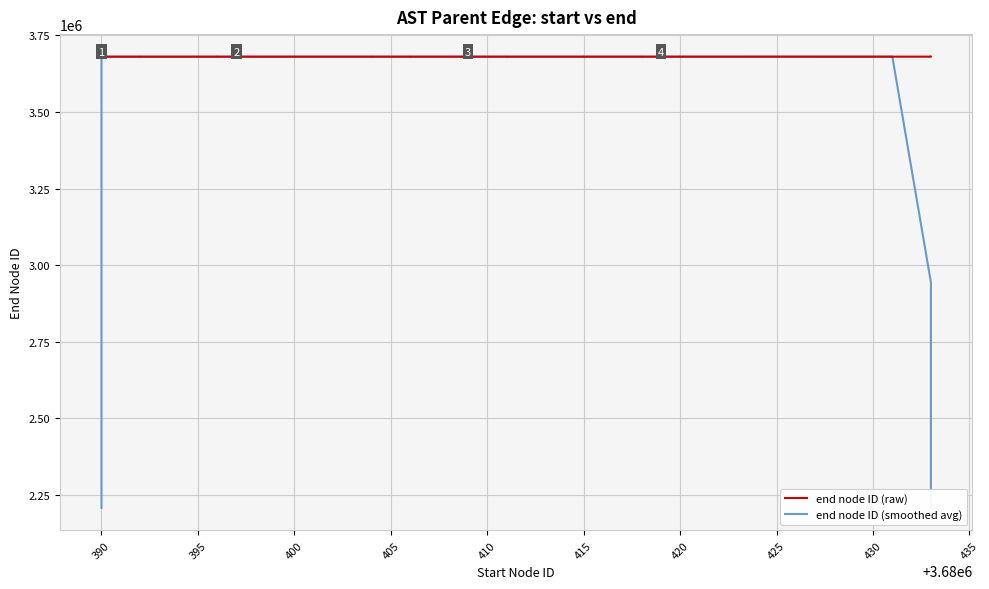

What is the value of the end node ID (raw) point at the 37th from the left?

3680432.0